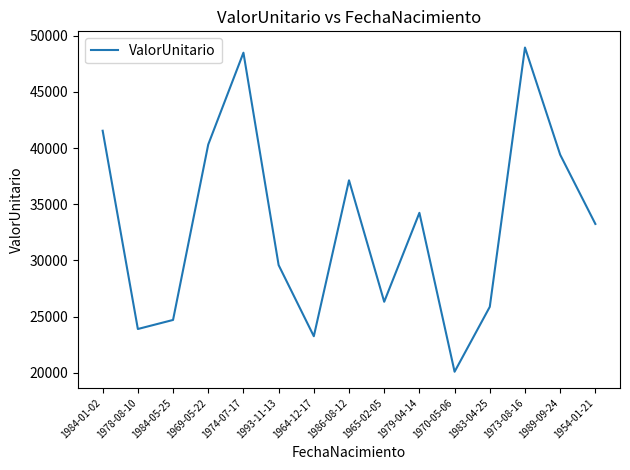

Reading left to right, what are all the values shown in this chart?

41544.1	23896.4	24702.0	40318.2	48490.9	29585.4	23252.5	37131.0	26321.2	34237.1	20092.4	25870.3	48950.1	39411.6	33248.0